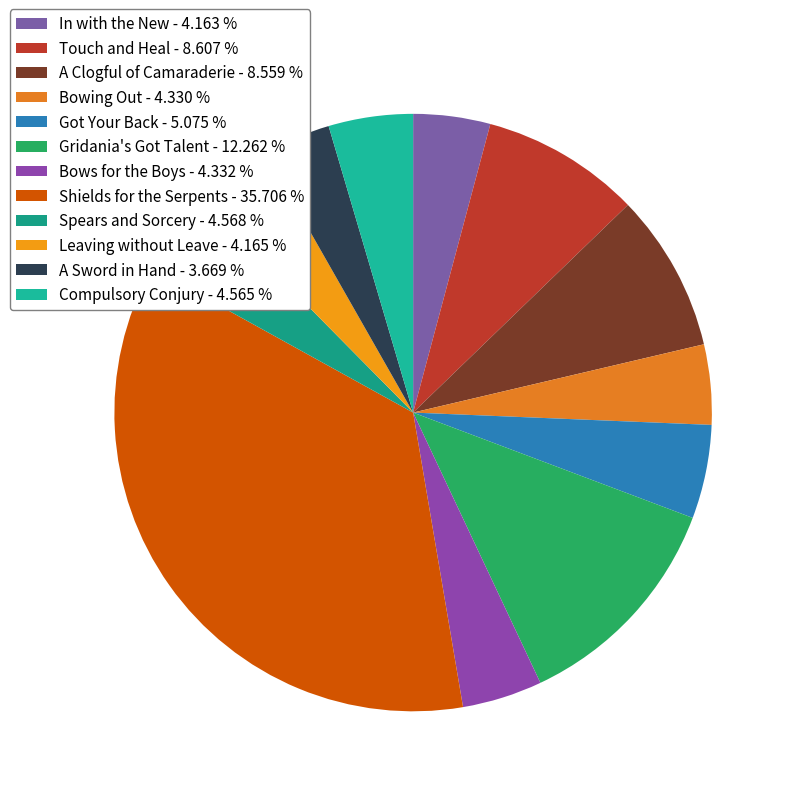

The Leaving without Leave slice represents 17% of the pie. True or false?

False